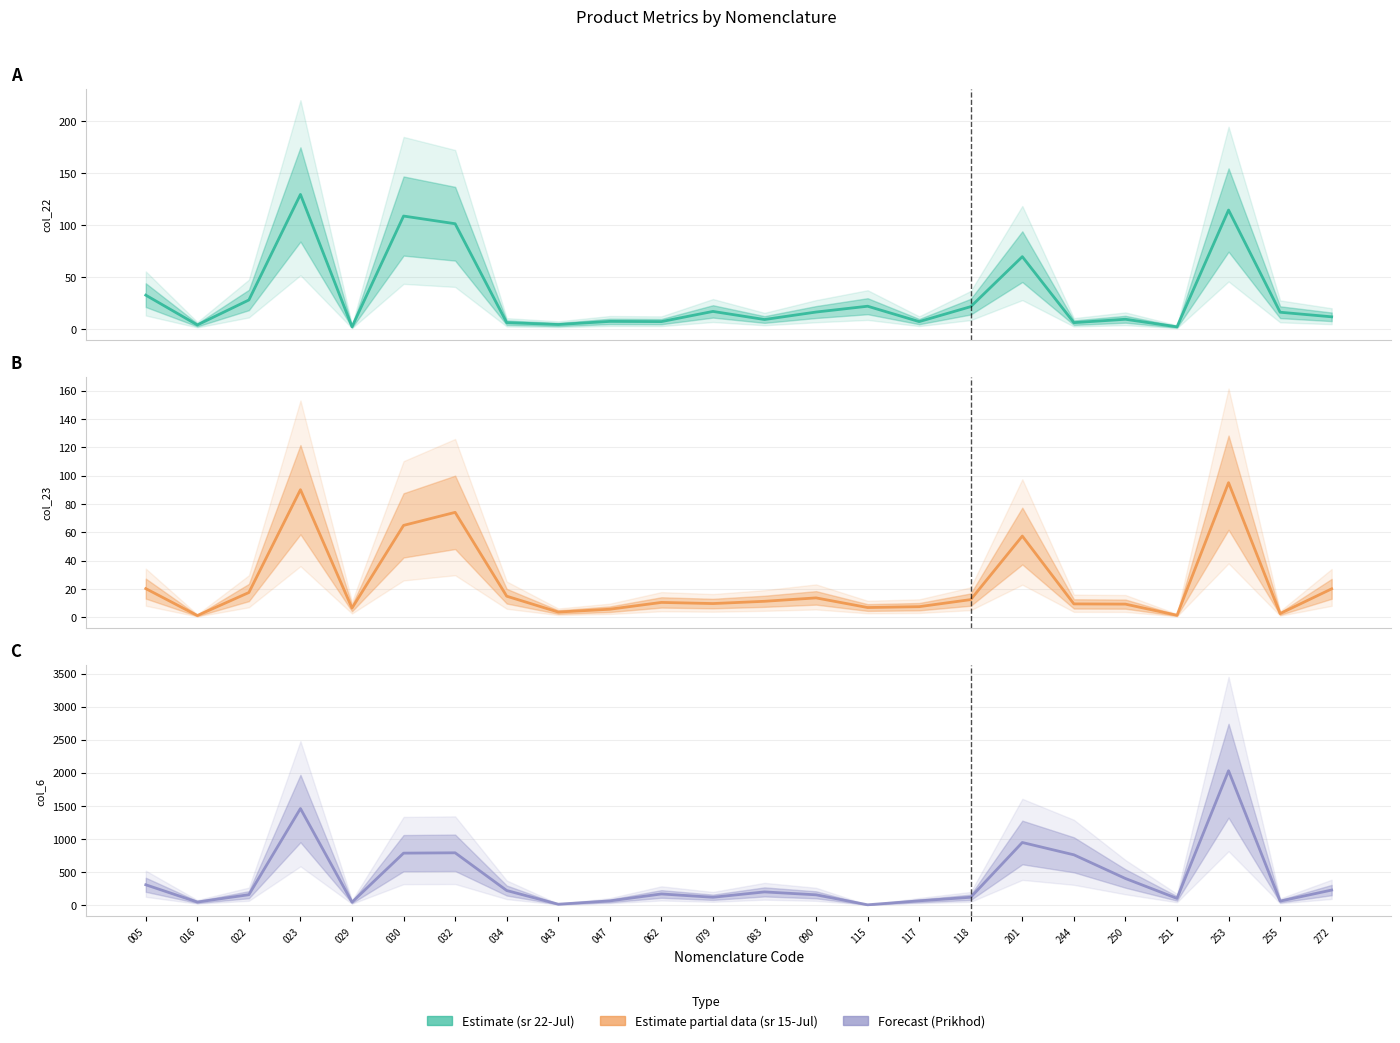

What is the sum of the col_6 (Prikhod) (mean) values at 255 and 253?

2087.2